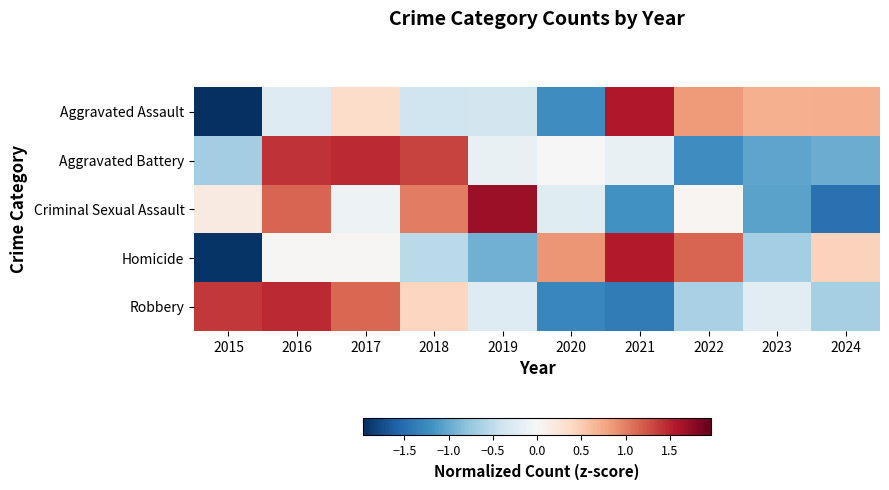

List the series in order of their peak value, highest first.

Criminal Sexual Assault, Aggravated Assault, Homicide, Aggravated Battery, Robbery